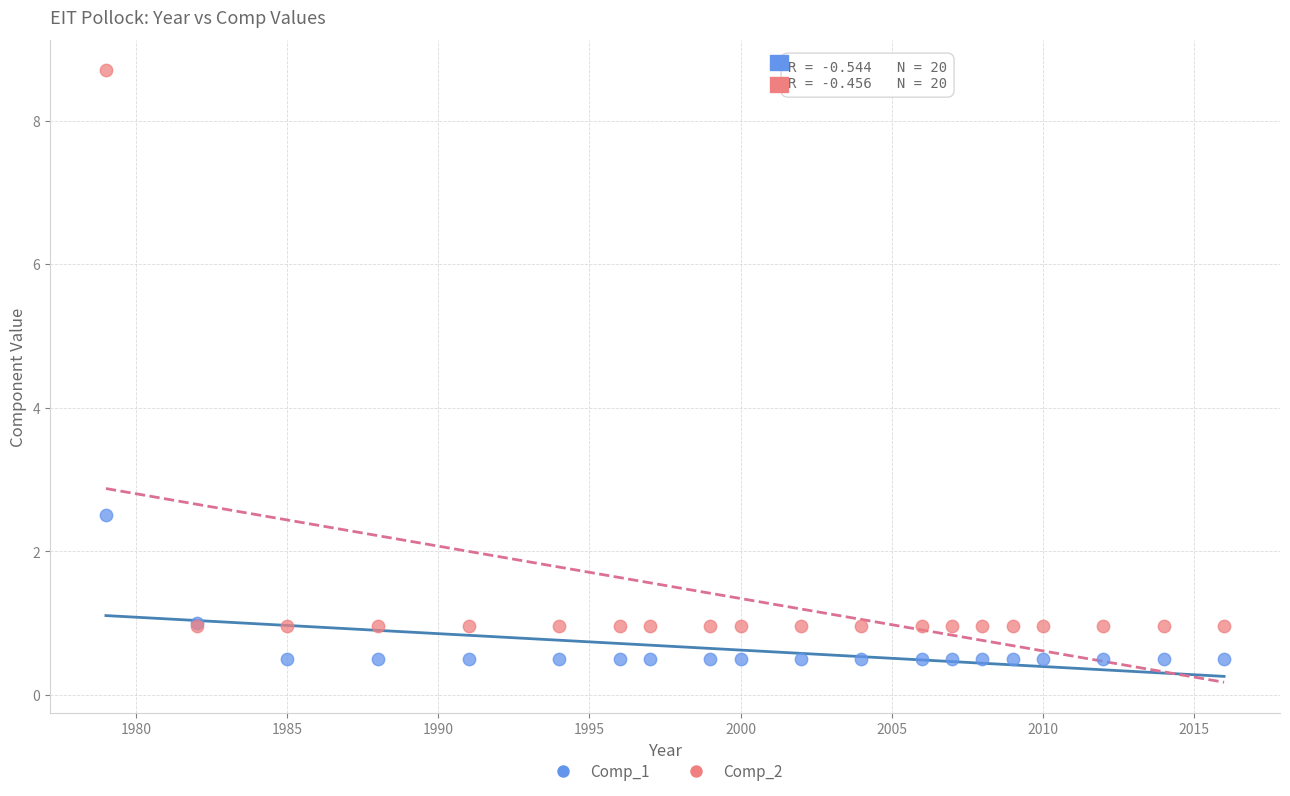

Which series has the widest spread of Y values?

Comp_2